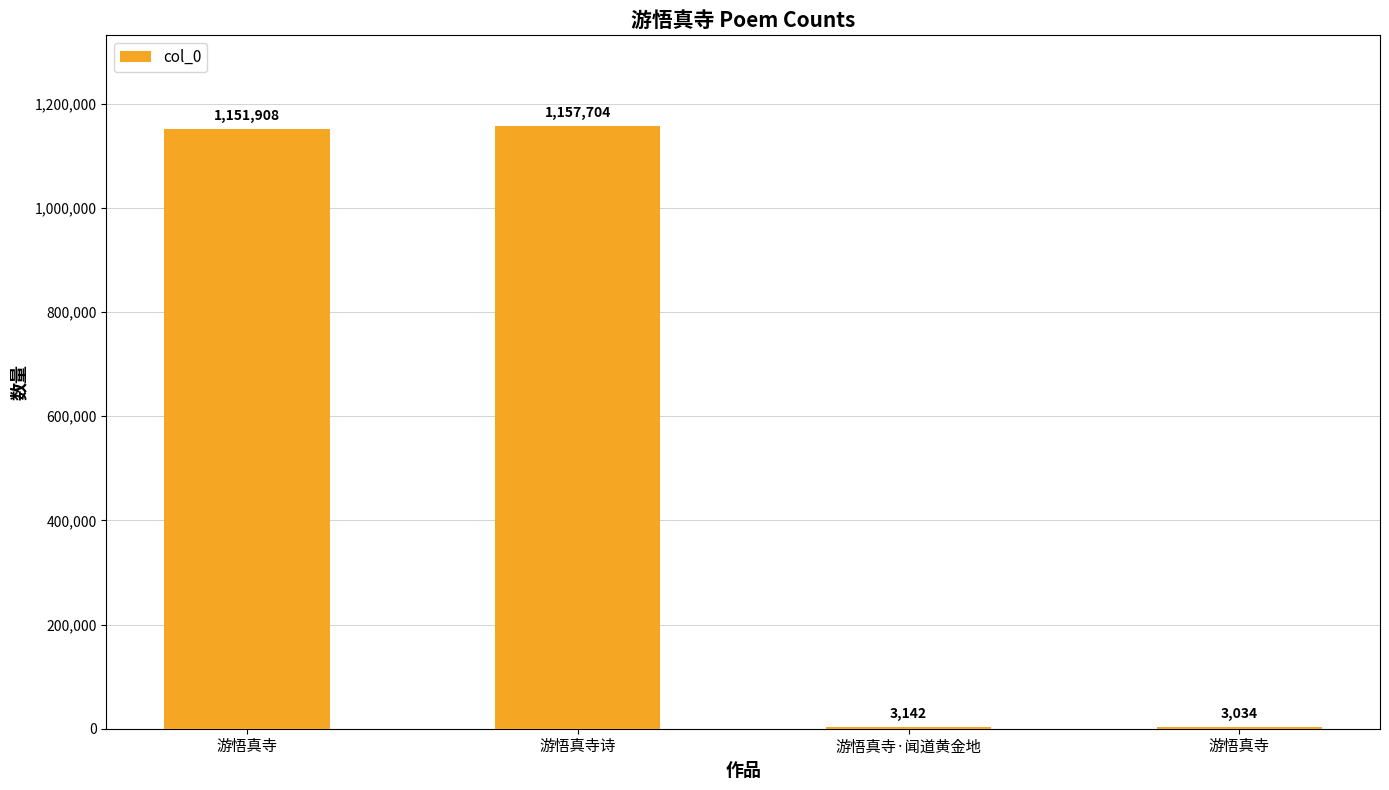

How many categories are shown in the chart?

4